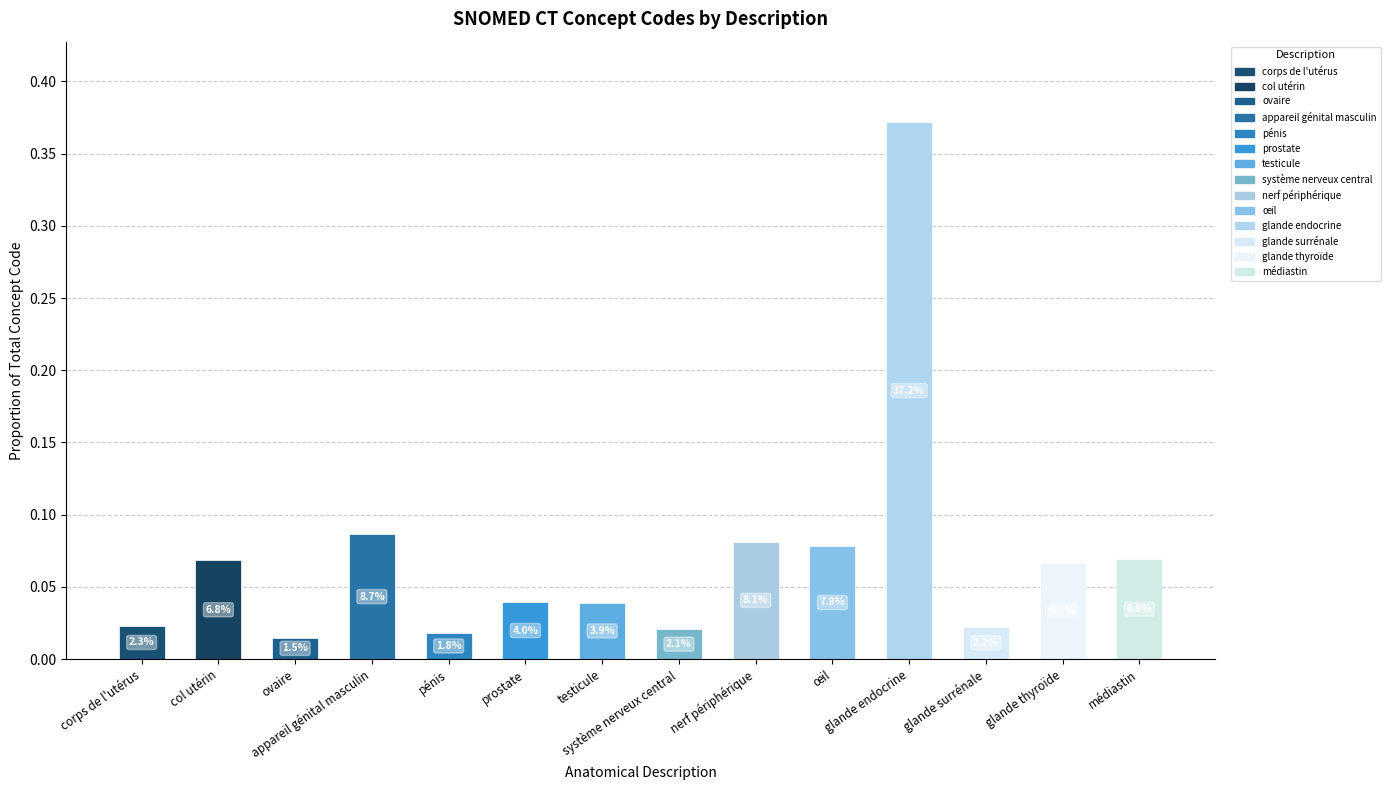

What value does the data have at col utérin?

0.1